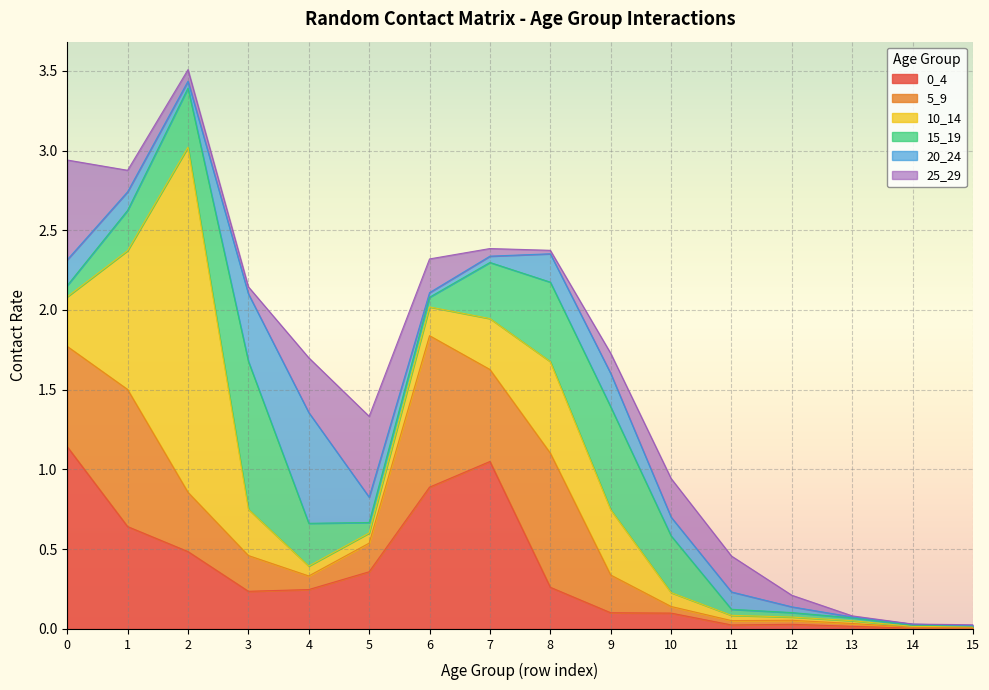

Reading right to left, extract all data points from this chart.

0_4: 15=0.0	14=0.0	13=0.0	12=0.0	11=0.0	10=0.1	9=0.1	8=0.3	7=1.1	6=0.9	5=0.4	4=0.2	3=0.2	2=0.5	1=0.6	0=1.1
5_9: 15=0.0	14=0.0	13=0.0	12=0.0	11=0.0	10=0.0	9=0.2	8=0.8	7=0.6	6=0.9	5=0.2	4=0.1	3=0.2	2=0.4	1=0.9	0=0.6
10_14: 15=0.0	14=0.0	13=0.0	12=0.0	11=0.0	10=0.1	9=0.4	8=0.6	7=0.3	6=0.2	5=0.1	4=0.1	3=0.3	2=2.2	1=0.9	0=0.3
15_19: 15=0.0	14=0.0	13=0.0	12=0.0	11=0.0	10=0.4	9=0.6	8=0.5	7=0.4	6=0.1	5=0.1	4=0.3	3=0.9	2=0.4	1=0.3	0=0.1
20_24: 15=0.0	14=0.0	13=0.0	12=0.0	11=0.1	10=0.1	9=0.2	8=0.2	7=0.0	6=0.0	5=0.2	4=0.7	3=0.4	2=0.0	1=0.1	0=0.2
25_29: 15=0.0	14=0.0	13=0.0	12=0.1	11=0.2	10=0.2	9=0.1	8=0.0	7=0.0	6=0.2	5=0.5	4=0.3	3=0.0	2=0.1	1=0.1	0=0.6